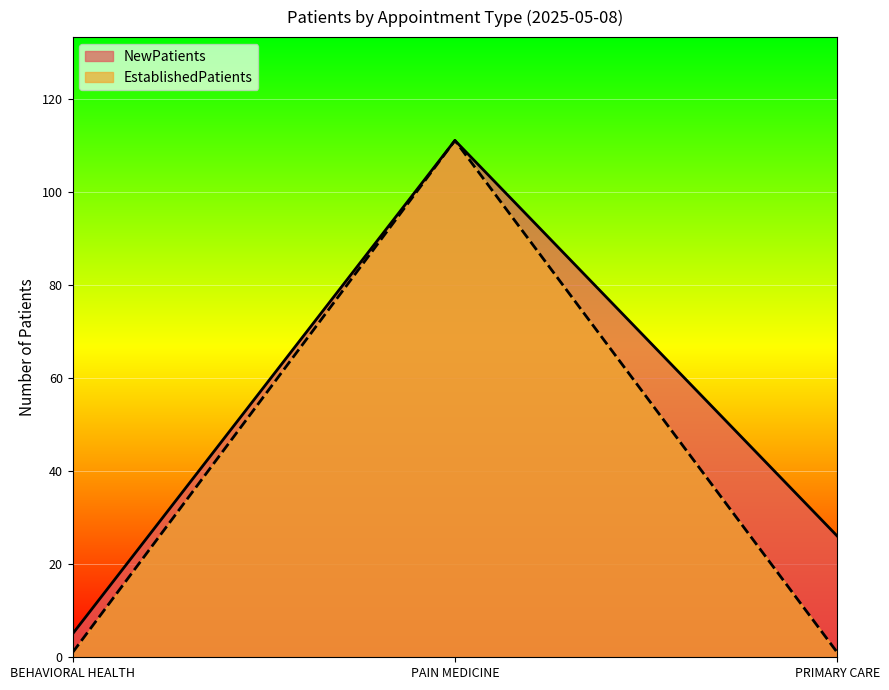

Does the chart display data point markers on the line(s)?

No